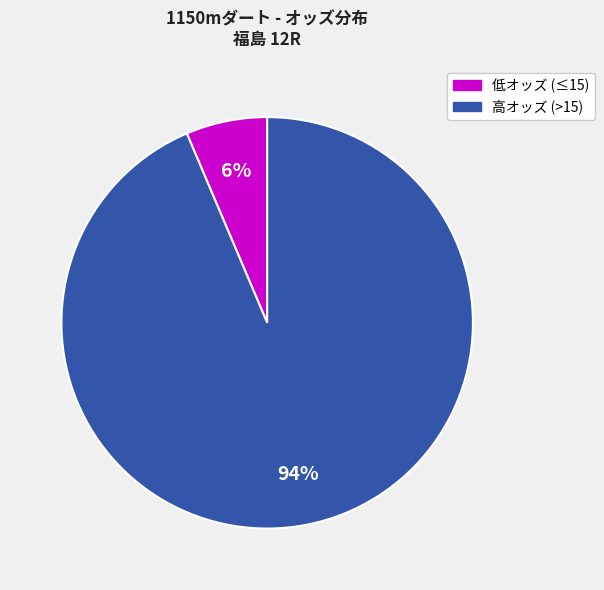

Is there any slice that represents more than half of the pie?

Yes